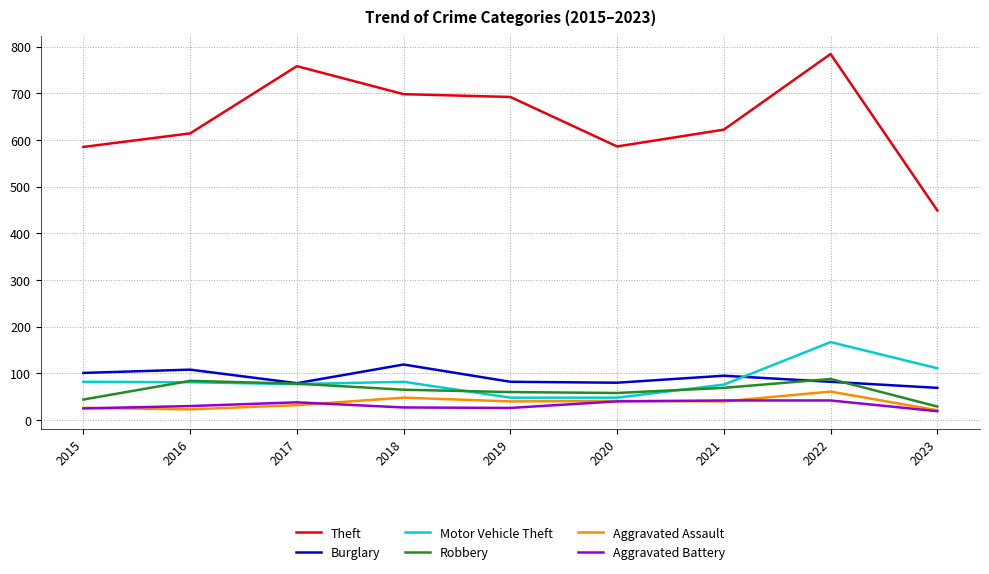

True or false: Aggravated Assault has a value of 40 at 2019.

True